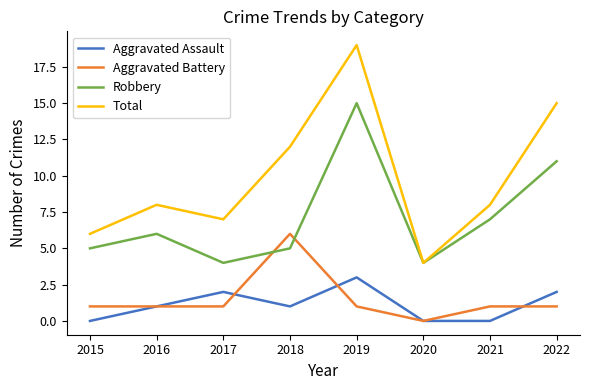

True or false: Aggravated Assault has a value of 3 at 2019.

True